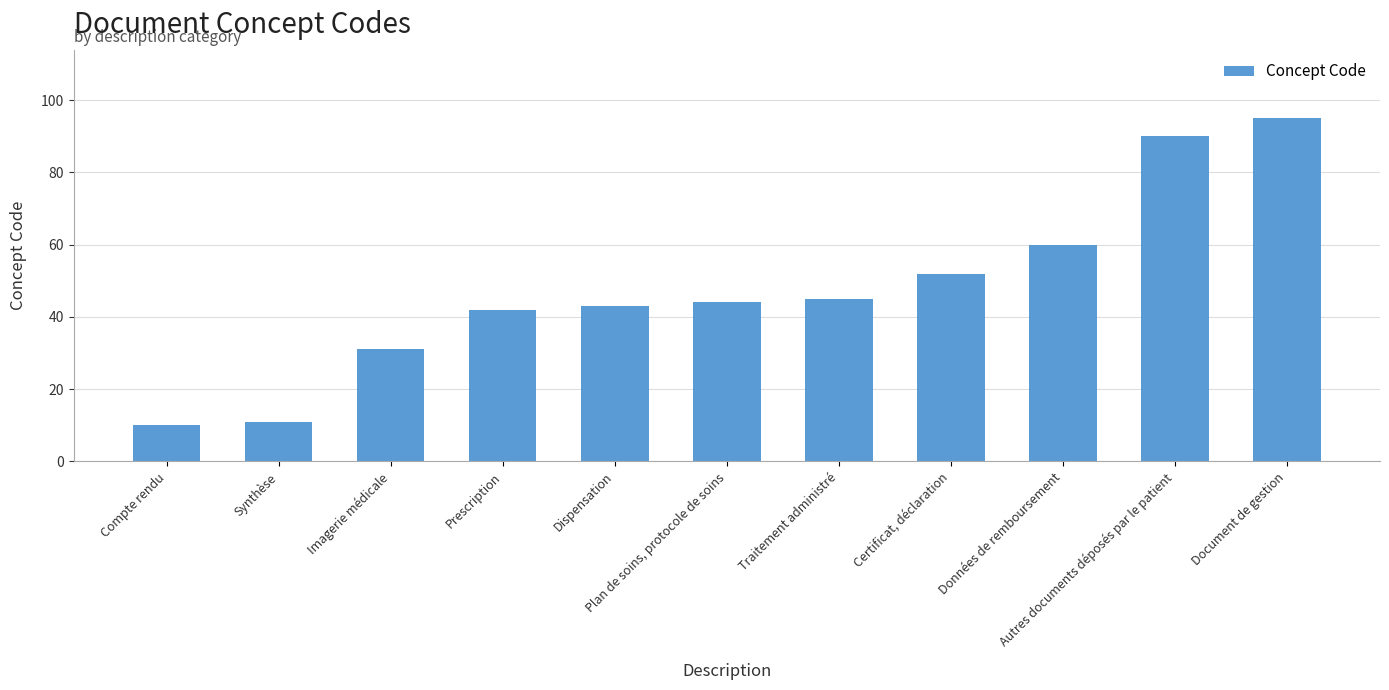

What is the change in value from Imagerie médicale to Document de gestion?

+64